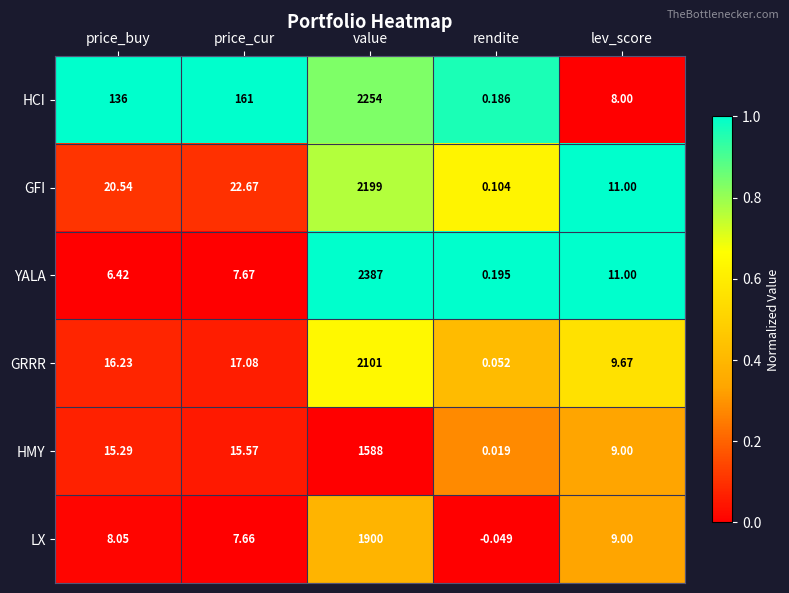

List the series in order of their peak value, lowest first.

HMY, LX, GRRR, GFI, HCI, YALA